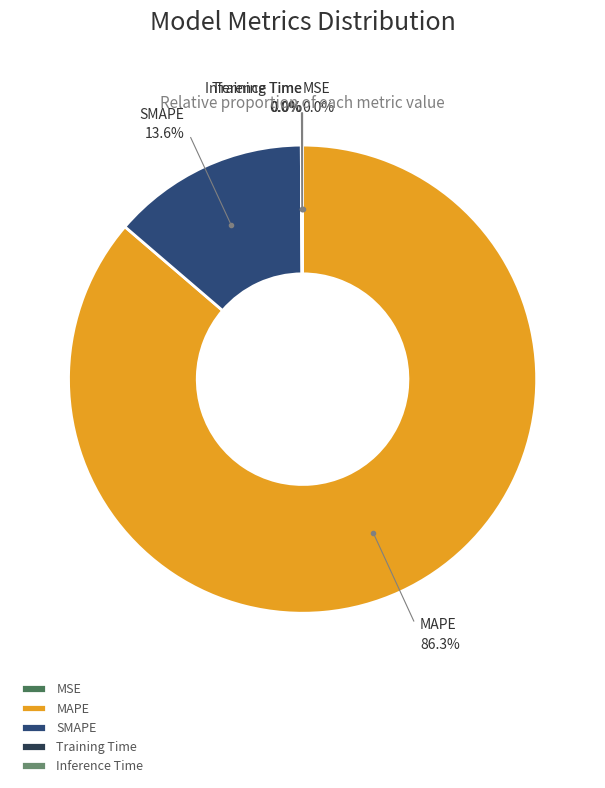

Which slice represents more than half of the pie?

MAPE